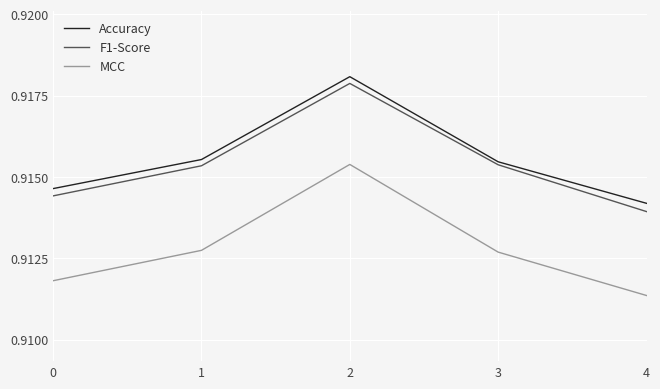

The value of MCC at 2 is 0.5. True or false?

False